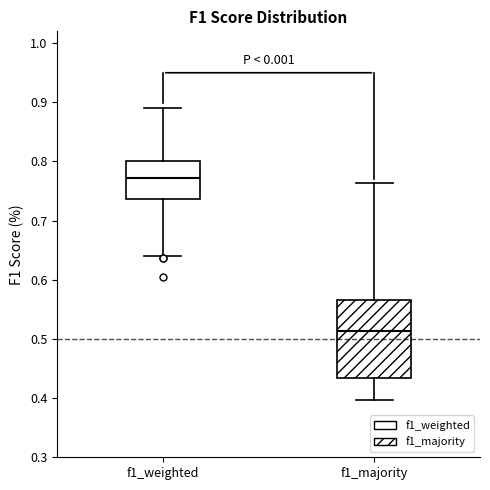

Reading left to right, read every box against the y-axis: the position of its median line, the range the box covers, and the ends of its whiskers. The values are not printed on the chart, so give them approximately, as read against the axis.

f1_weighted: median 0.77, box 0.74 to 0.80, whiskers 0.64 to 0.89
f1_majority: median 0.51, box 0.43 to 0.57, whiskers 0.40 to 0.76